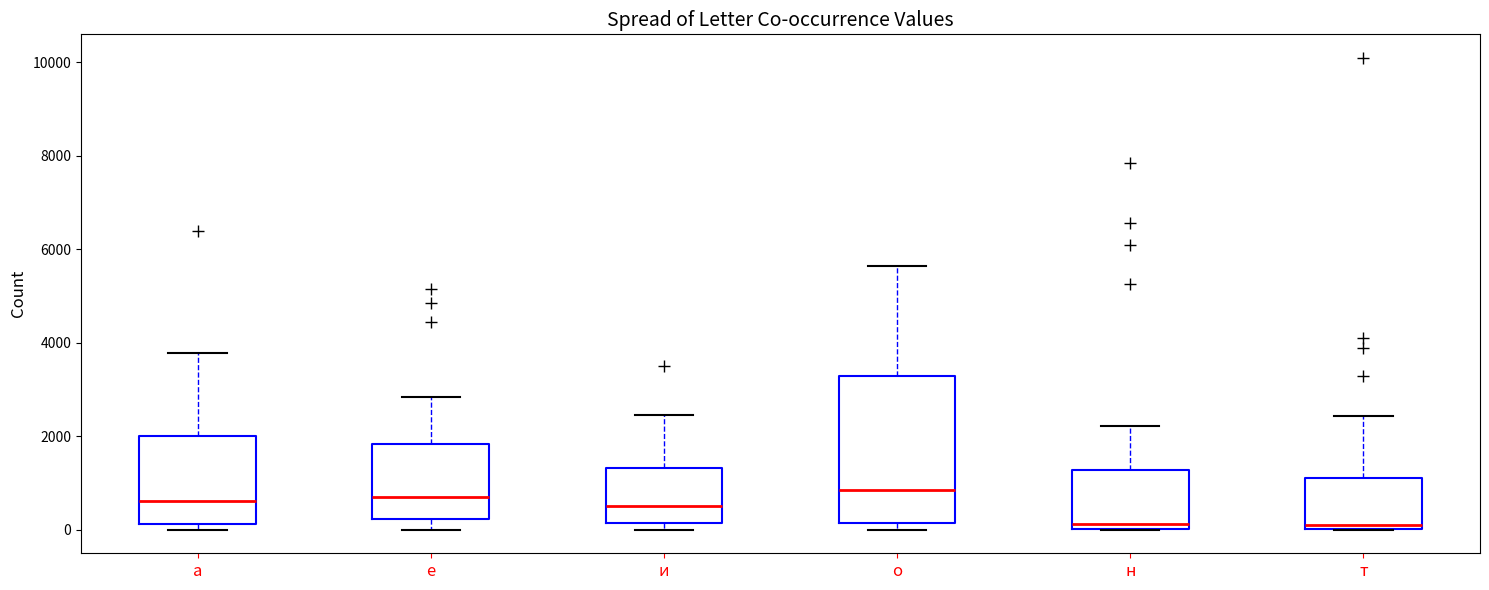

Where does the median line of the box for а sit on the y-axis? The values are not printed on the chart, so give them approximately, as read against the axis.

600